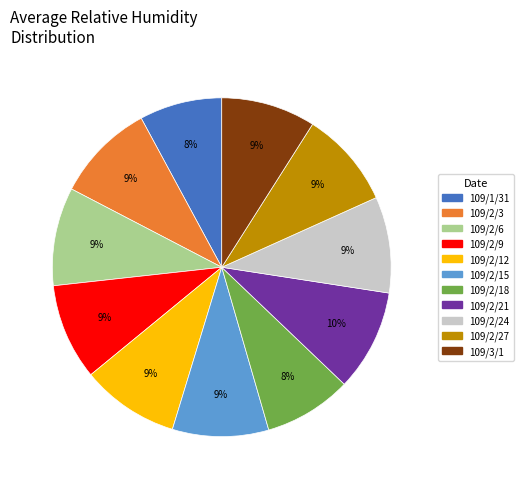

To the nearest percent, what is the difference between the largest and smallest slice percentages?

2%